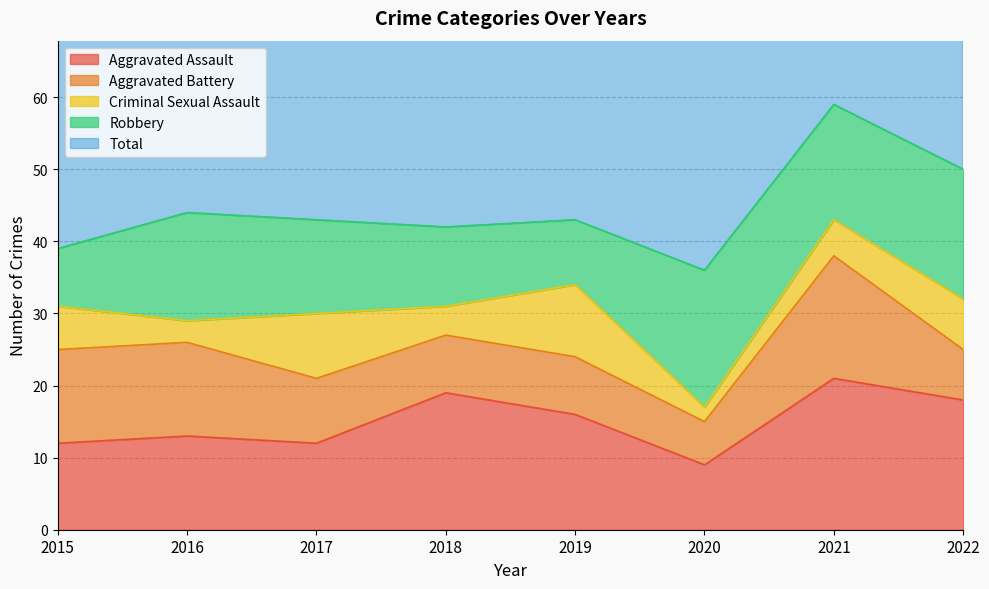

Which series has the largest total across all categories?

Total